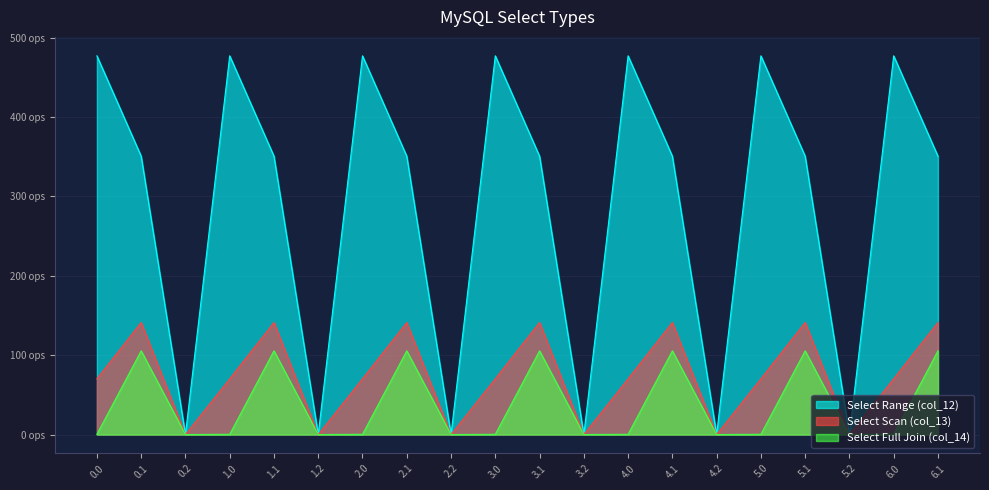

Does the chart have visible grid lines?

Yes